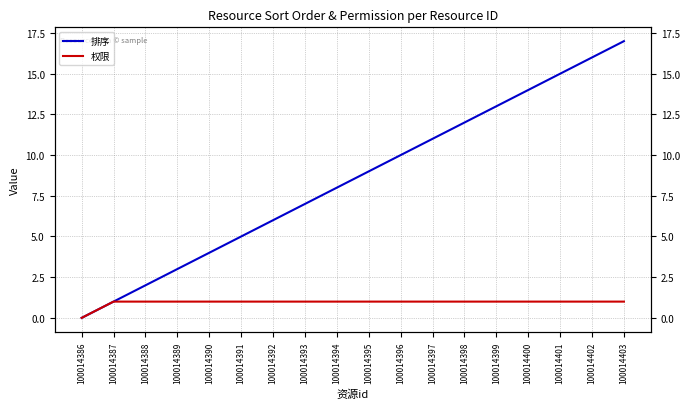

The value of 排序 at 100014391 is 7. True or false?

False